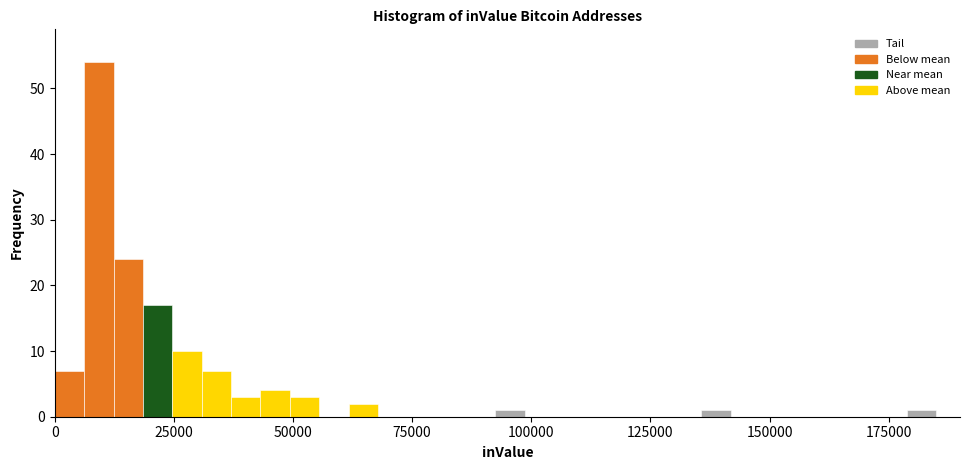

Read against the x-axis, roughly where is the centre of the tallest bar?

10000